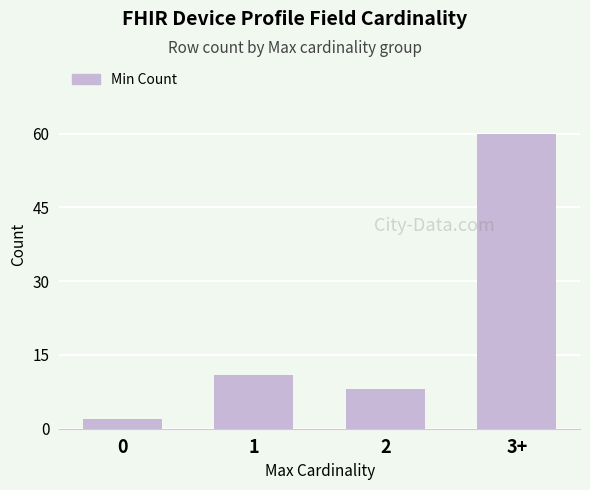

List the labels in order of value, largest first.

3+, 1, 2, 0